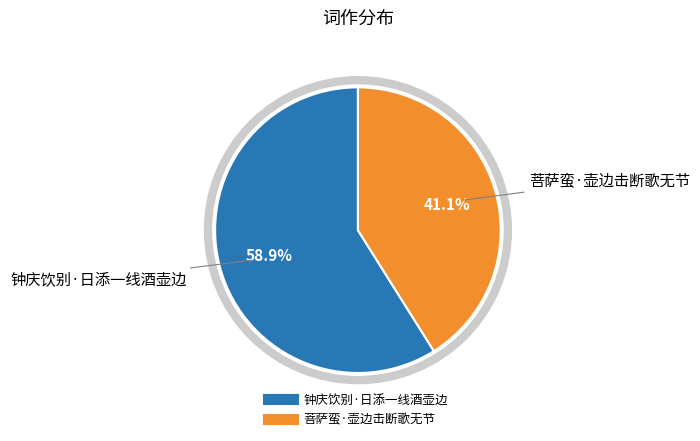

How many segments does this pie chart have?

2